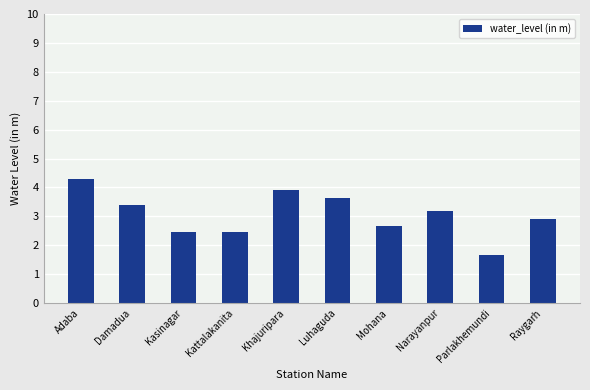

Are the bars horizontal?

No